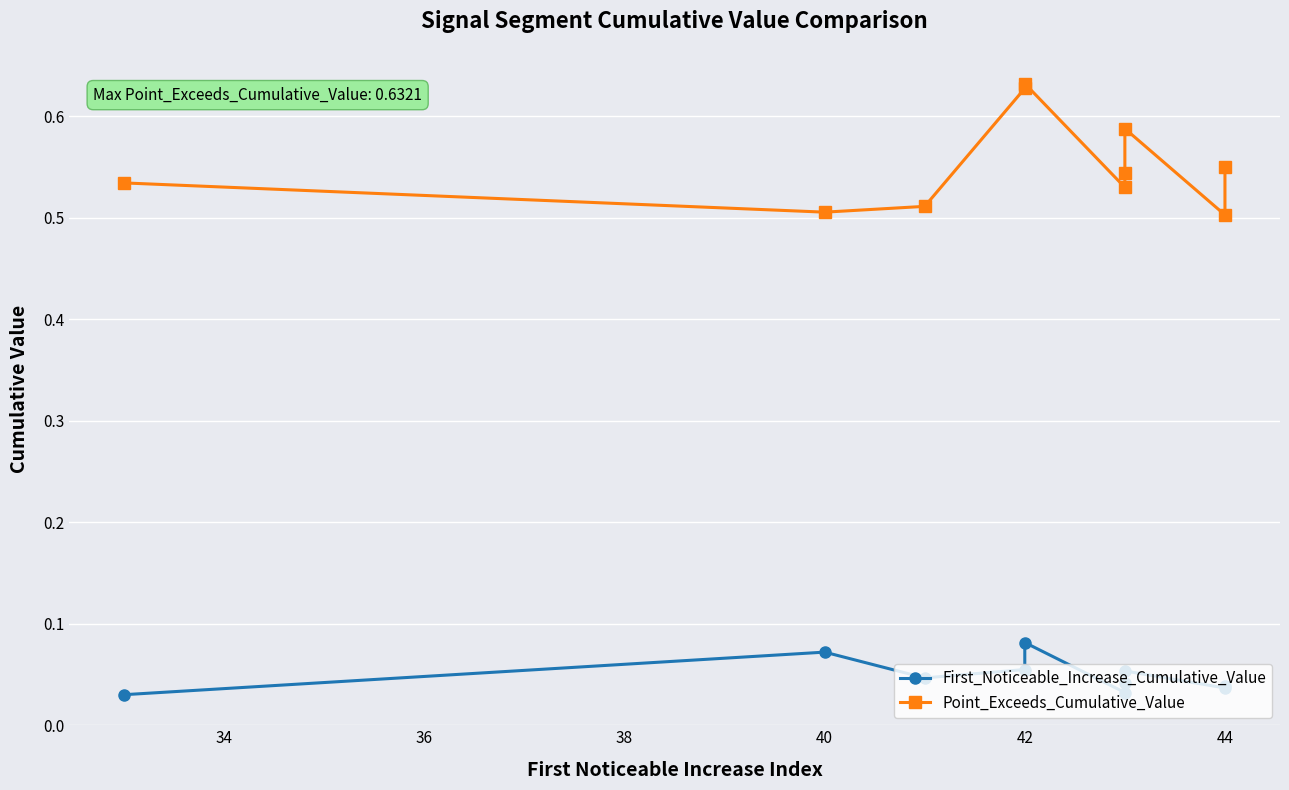

What is the sum of the First_Noticeable_Increase_Cumulative_Value values at 38 and 42?

0.1